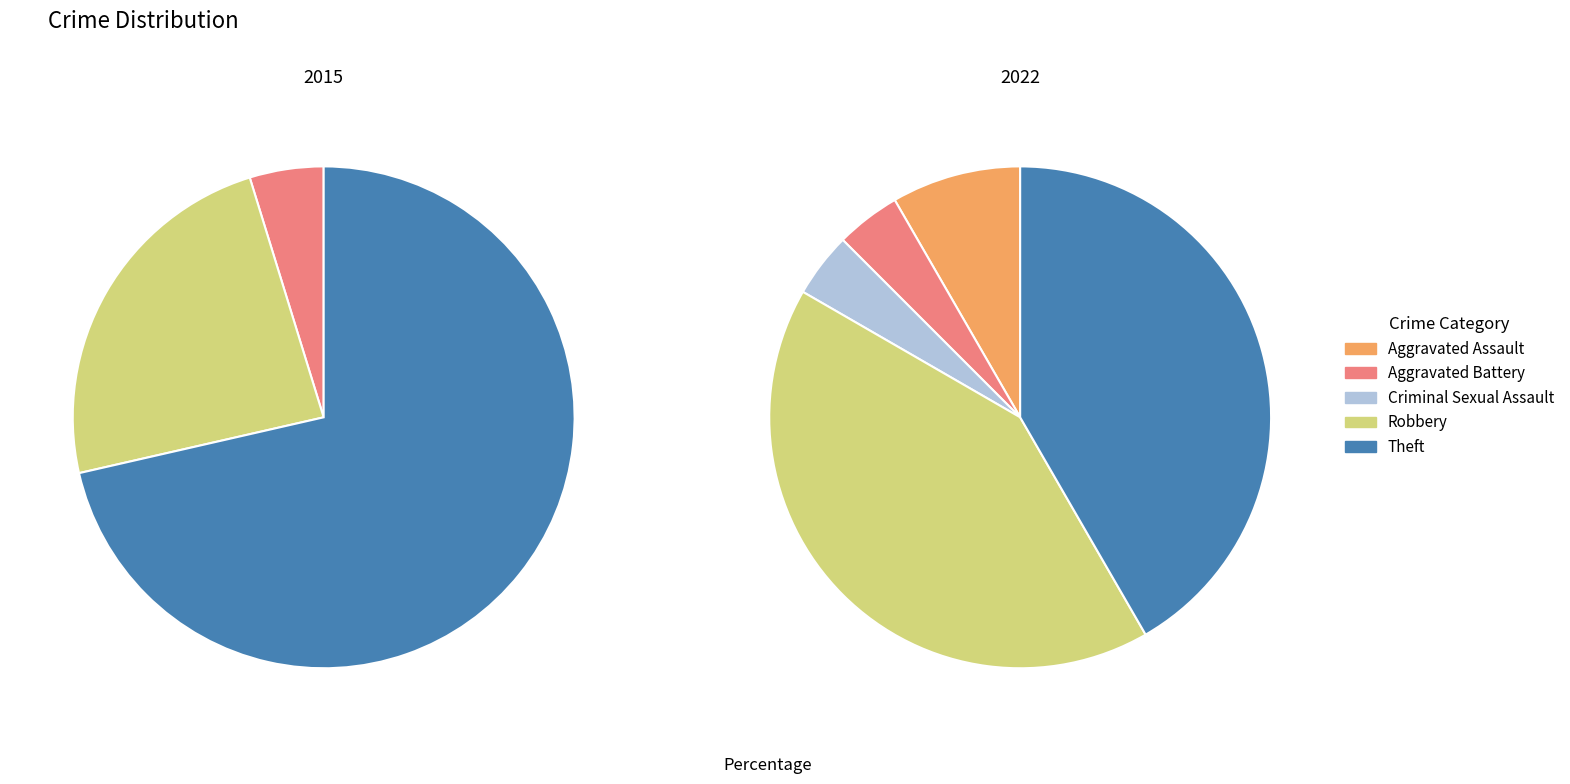

To the nearest percent, what percentage of the pie is 4?

42%